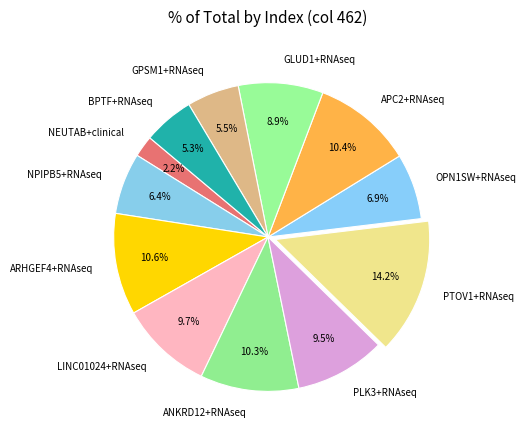

What percentage is NOT represented by NPIPB5+RNAseq?

93.6%